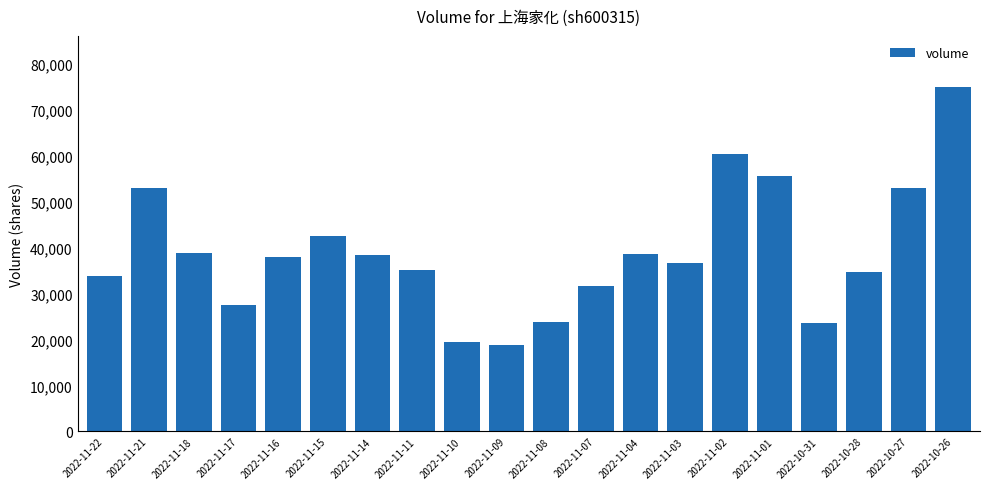

Where does the data first go above 37839?

2022-11-21